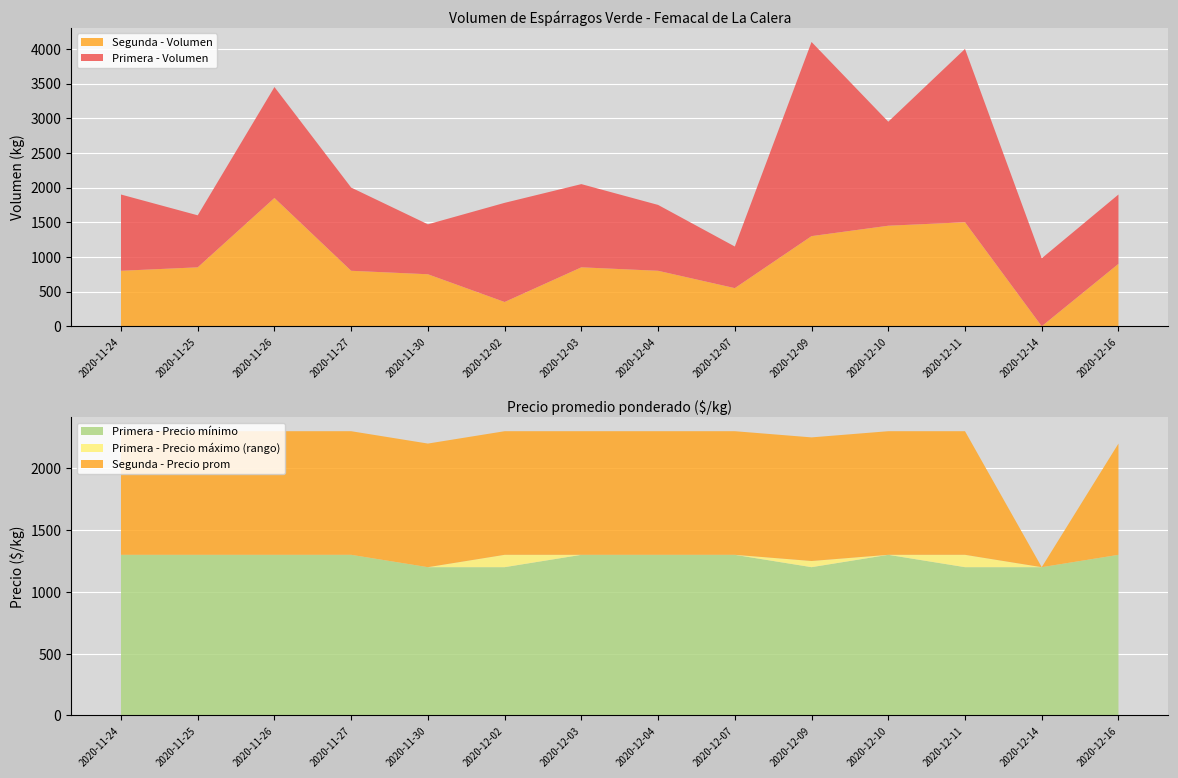

Reading right to left, extract all data points from this chart.

Primera - Volumen: 2020-12-16=1000	2020-12-14=980	2020-12-11=2500	2020-12-10=1500	2020-12-09=2800	2020-12-07=600	2020-12-04=950	2020-12-03=1200	2020-12-02=1430	2020-11-30=720	2020-11-27=1200	2020-11-26=1600	2020-11-25=750	2020-11-24=1100
Segunda - Volumen: 2020-12-16=900	2020-12-14=0	2020-12-11=1500	2020-12-10=1450	2020-12-09=1300	2020-12-07=550	2020-12-04=800	2020-12-03=850	2020-12-02=350	2020-11-30=750	2020-11-27=800	2020-11-26=1850	2020-11-25=850	2020-11-24=800
Primera - Precio min: 2020-12-16=1300	2020-12-14=1200	2020-12-11=1200	2020-12-10=1300	2020-12-09=1200	2020-12-07=1300	2020-12-04=1300	2020-12-03=1300	2020-12-02=1200	2020-11-30=1200	2020-11-27=1300	2020-11-26=1300	2020-11-25=1300	2020-11-24=1300
Primera - Precio max: 2020-12-16=1300	2020-12-14=1200	2020-12-11=1300	2020-12-10=1300	2020-12-09=1250	2020-12-07=1300	2020-12-04=1300	2020-12-03=1300	2020-12-02=1300	2020-11-30=1200	2020-11-27=1300	2020-11-26=1300	2020-11-25=1300	2020-11-24=1300
Segunda - Precio prom: 2020-12-16=900	2020-12-14=0	2020-12-11=1000	2020-12-10=1000	2020-12-09=1000	2020-12-07=1000	2020-12-04=1000	2020-12-03=1000	2020-12-02=1000	2020-11-30=1000	2020-11-27=1000	2020-11-26=1000	2020-11-25=1000	2020-11-24=1000